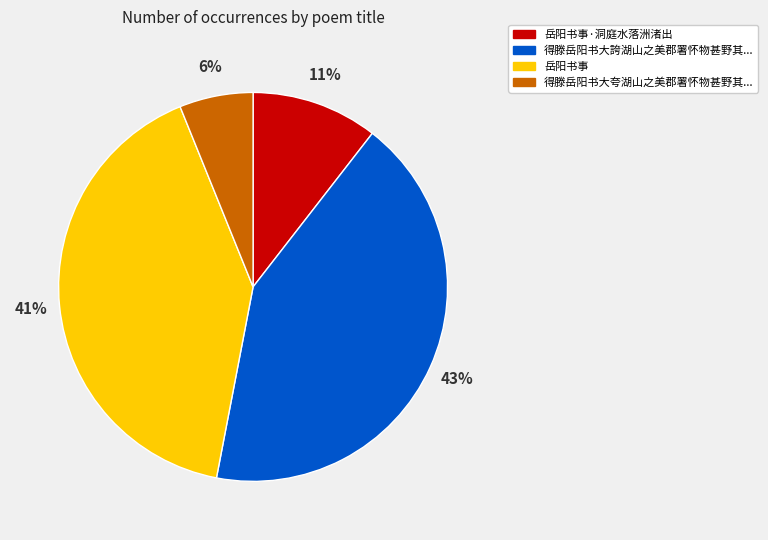

Count the number of slices in the pie.

4